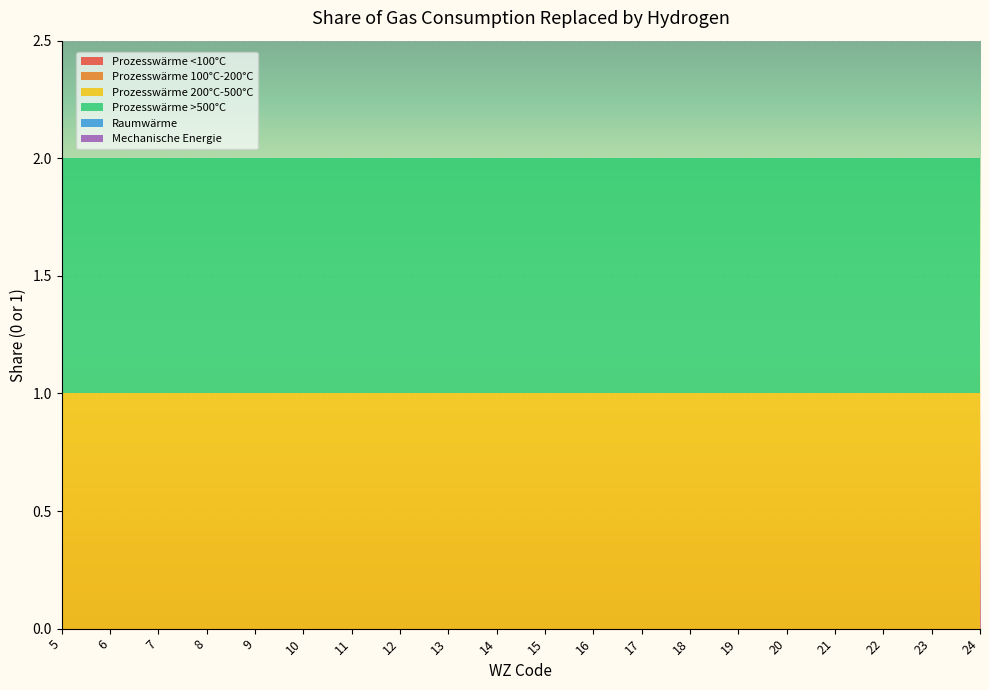

Reading left to right, extract all data points from this chart.

Prozesswärme <100°C: 0	0	0	0	0	0	0	0	0	0	0	0	0	0	0	0	0	0	0	0
Prozesswärme 100°C-200°C: 0	0	0	0	0	0	0	0	0	0	0	0	0	0	0	0	0	0	0	0
Prozesswärme 200°C-500°C: 1	1	1	1	1	1	1	1	1	1	1	1	1	1	1	1	1	1	1	1
Prozesswärme >500°C: 1	1	1	1	1	1	1	1	1	1	1	1	1	1	1	1	1	1	1	1
Raumwärme: 0	0	0	0	0	0	0	0	0	0	0	0	0	0	0	0	0	0	0	0
Mechanische Energie: 0	0	0	0	0	0	0	0	0	0	0	0	0	0	0	0	0	0	0	0